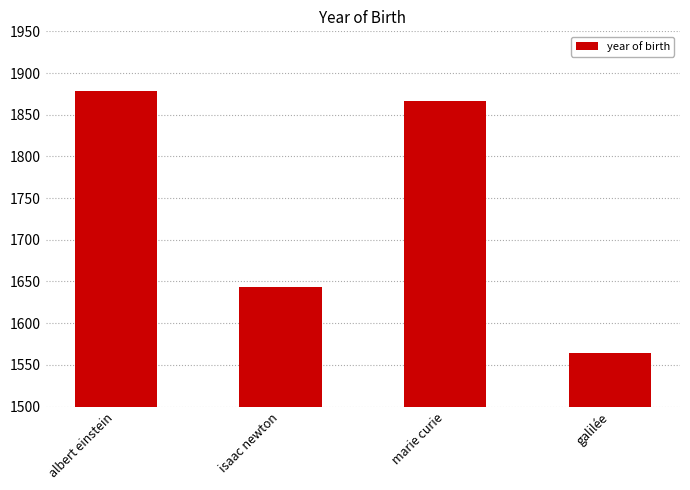

What is the ratio of the value at isaac newton to the value at galilée?

1.1